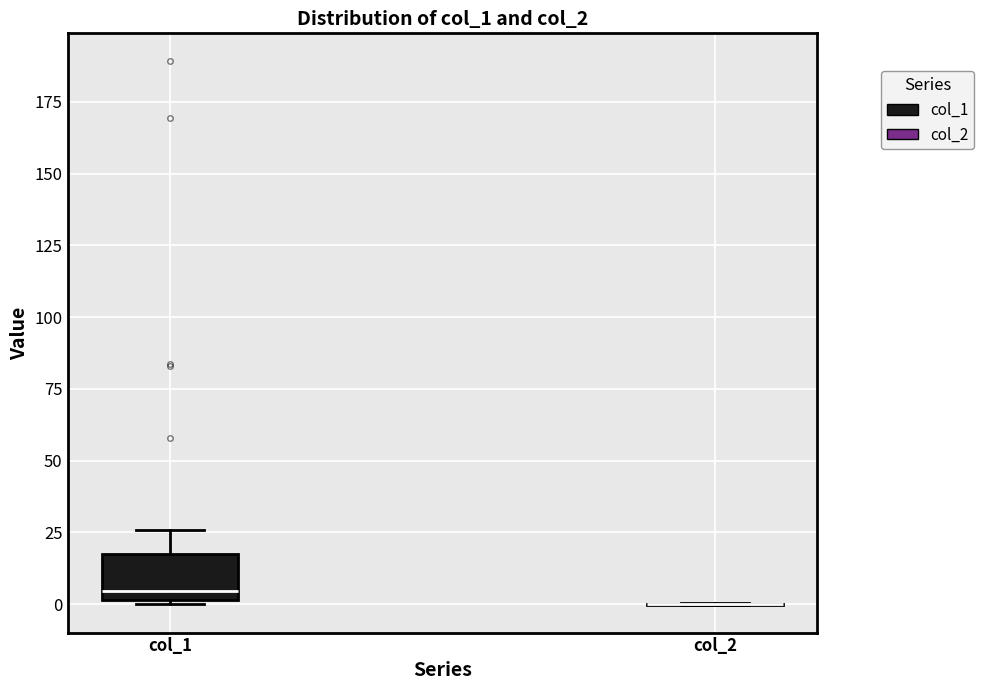

Reading left to right, read every box against the y-axis: the position of its median line, the range the box covers, and the ends of its whiskers. The values are not printed on the chart, so give them approximately, as read against the axis.

col_1: median 5, box 0 to 15, whiskers 0 to 25
col_2: box collapsed to a line at 0, whiskers 0 to 0